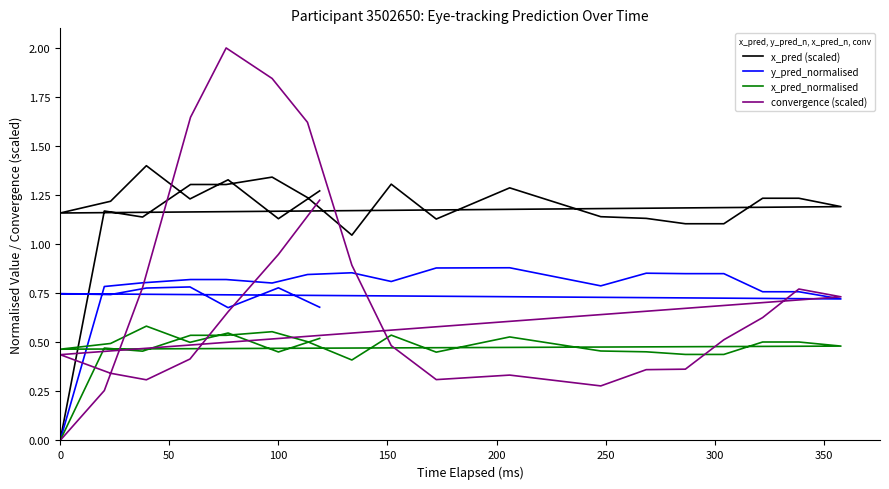

How many interior local valleys does the x_pred (scaled) series have?

6